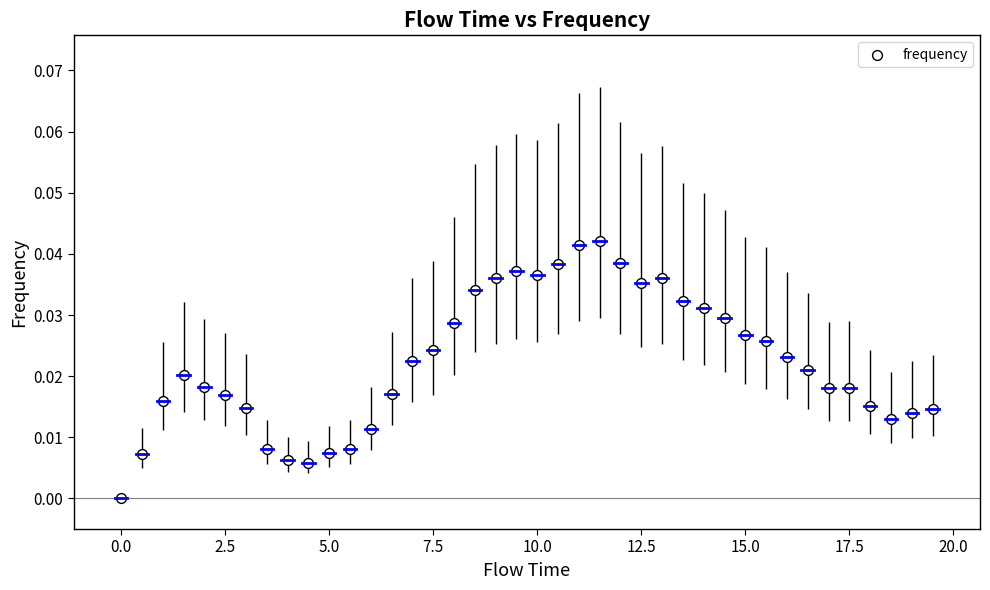

What is the range of X values (max minus min)?

19.5